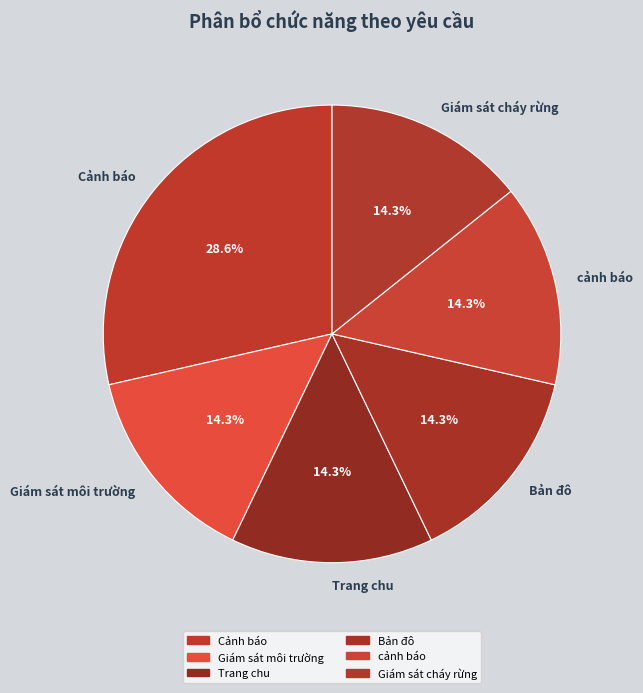

What is the total percentage of Giám sát môi trường and Bản đô?

28.6%